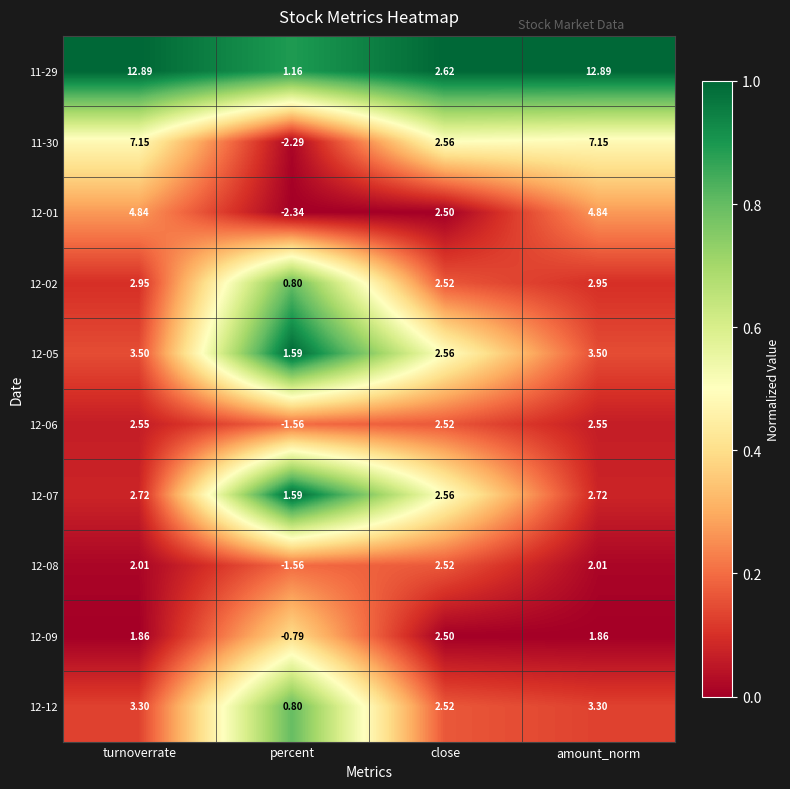

Is the value of 12-07 at percent greater than the value of 12-01 at close?

No